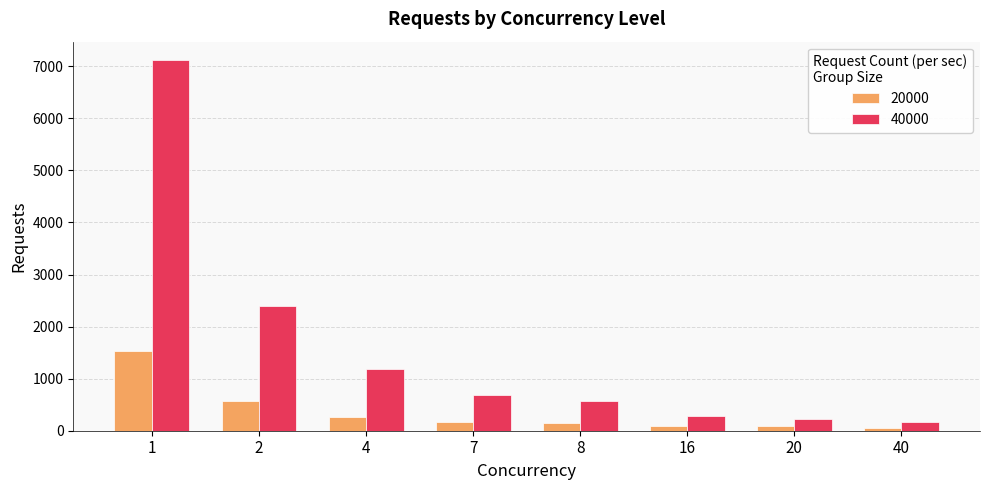

What is the maximum value shown in the chart?

7116